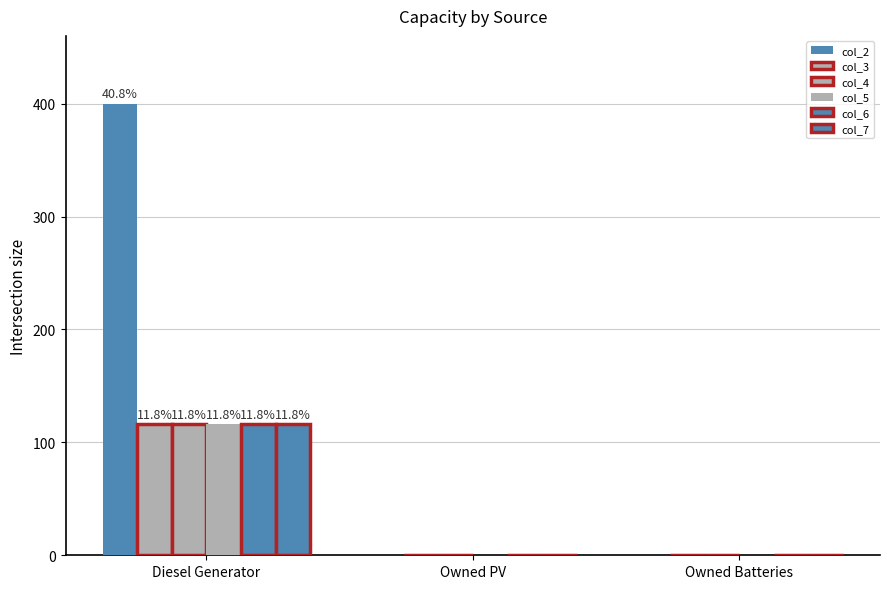

How many groups of bars are there?

3